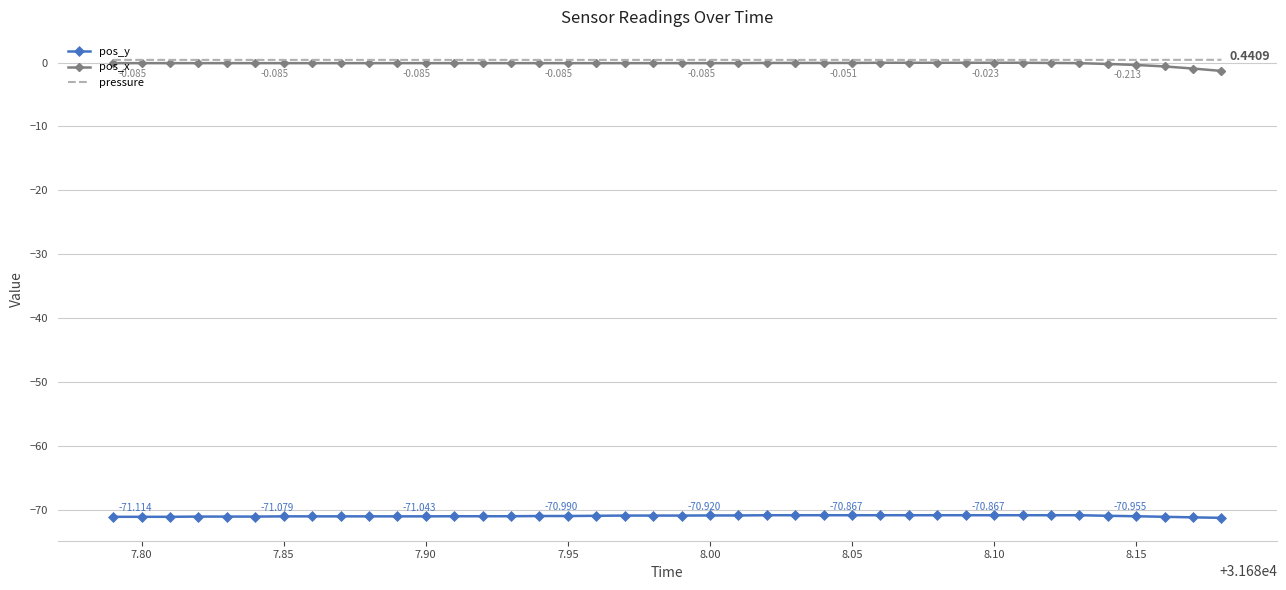

True or false: pos_y and pos_x intersect in this chart.

False